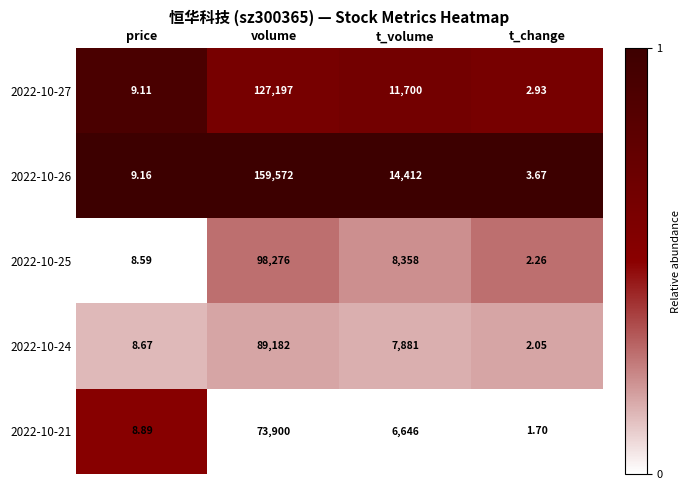

At which category does the chart reach its peak across all series?

volume